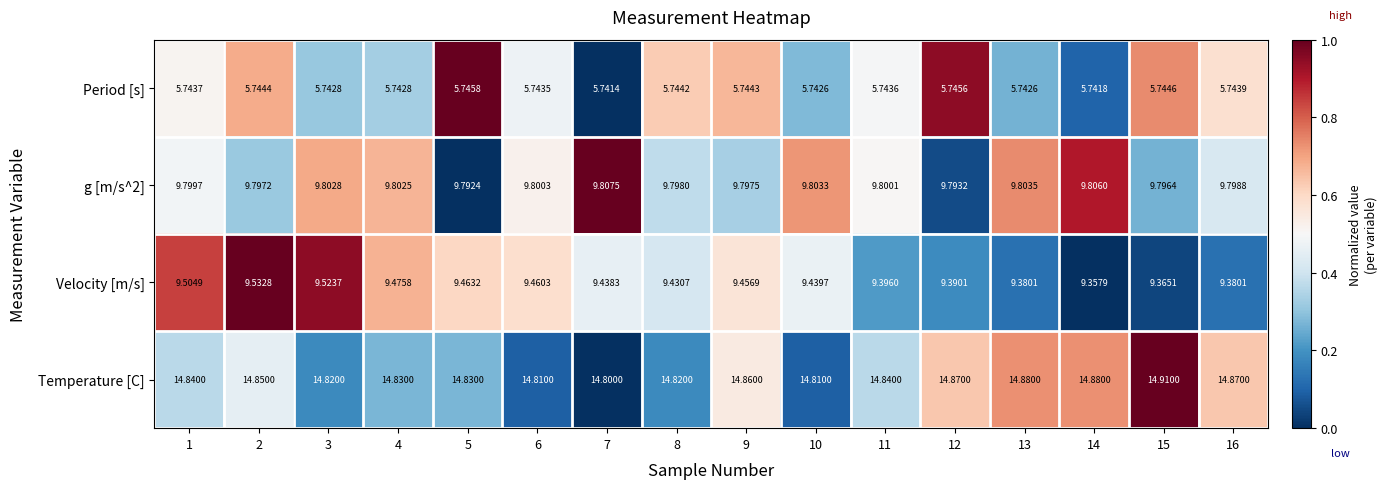

Which series changed the most between 2 and 7?

Velocity [m/s]